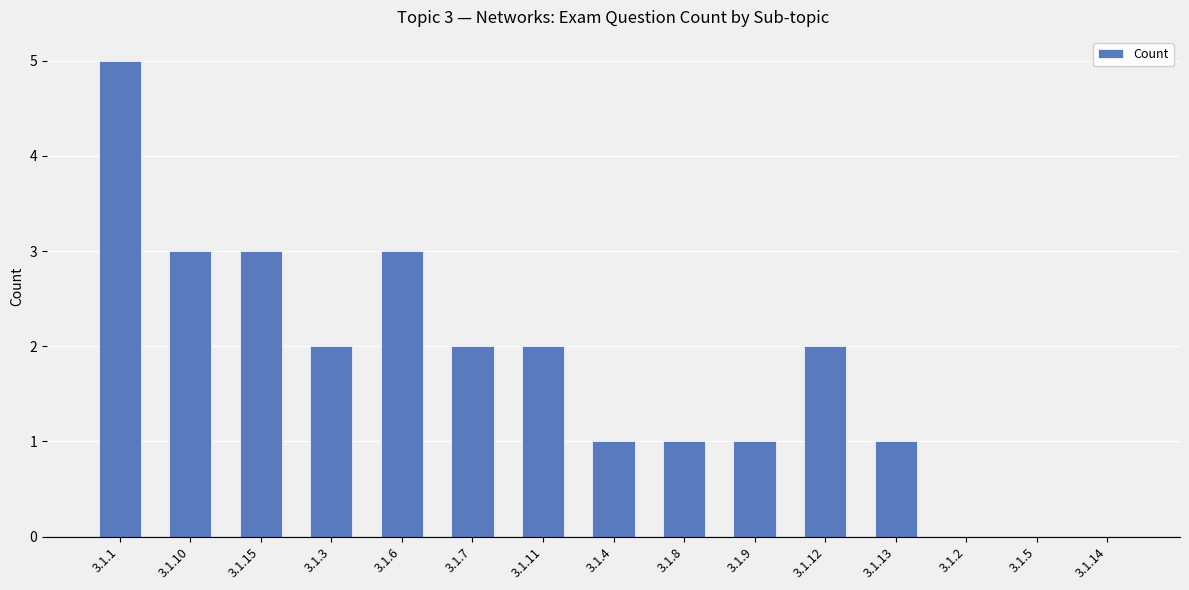

What value does the data have at 3.1.8?

1